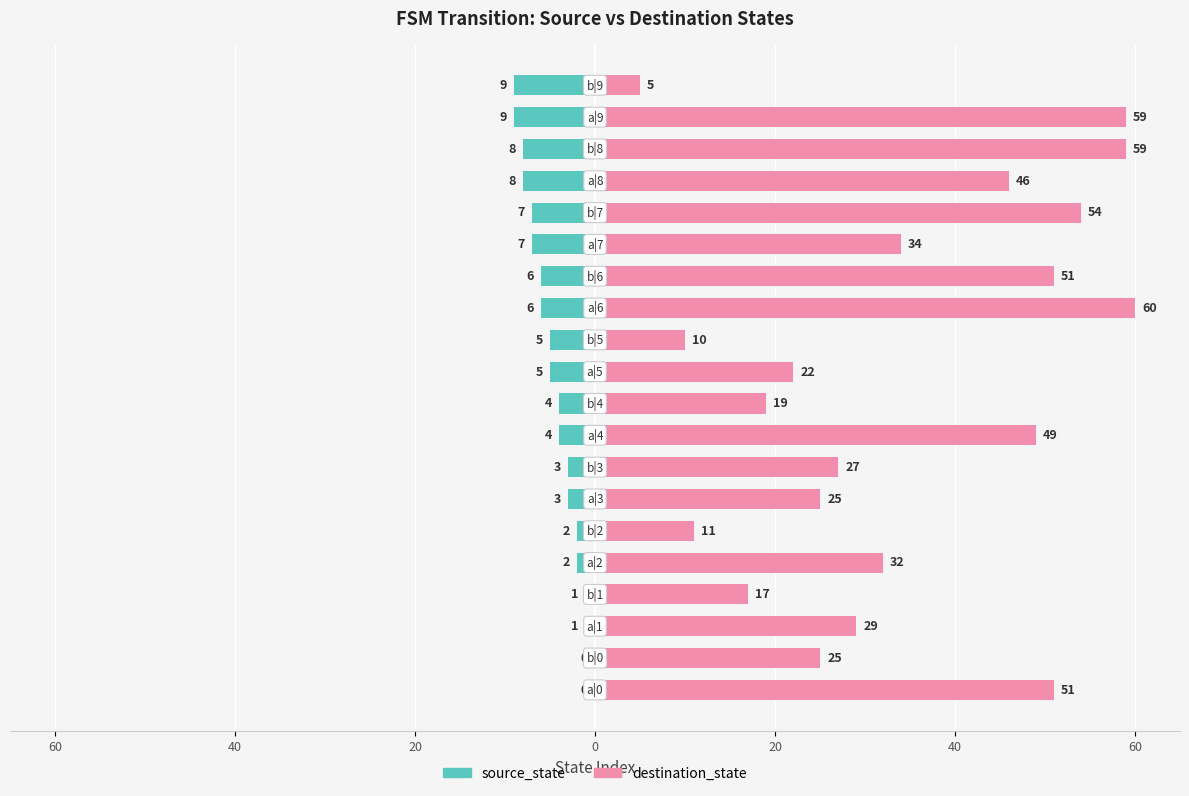

How many values in the destination_state series are below 32?

10